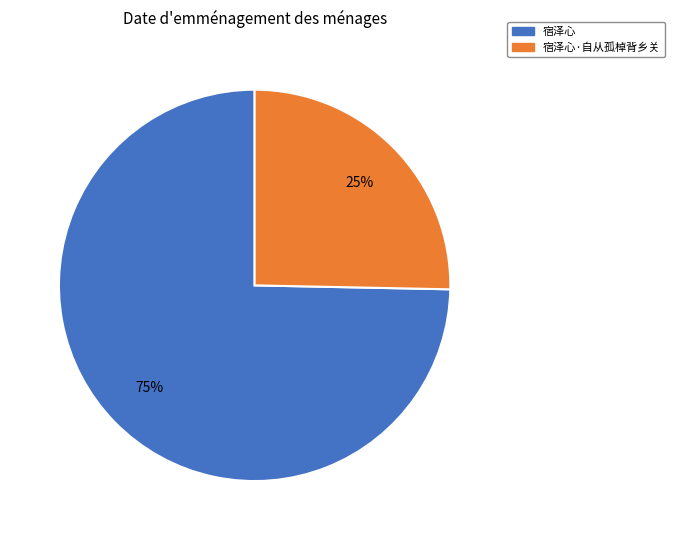

To the nearest percent, what is the average slice percentage?

50%